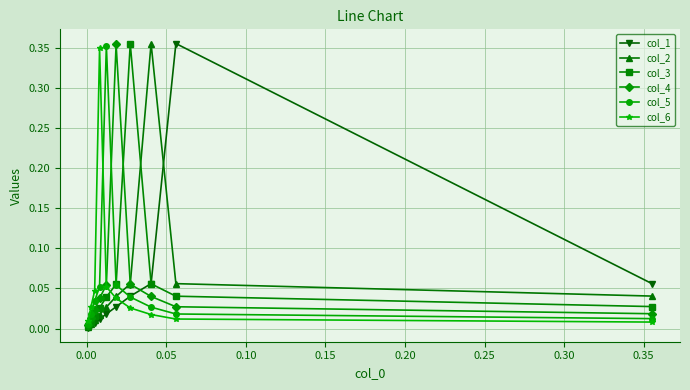

Between 0.20 and 0.30, which is larger?

0.20